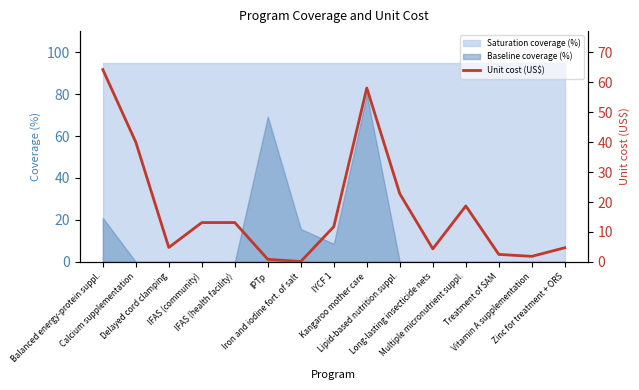

What is the change in value from Balanced energy-protein suppl. to Kangaroo mother care?

-6.2